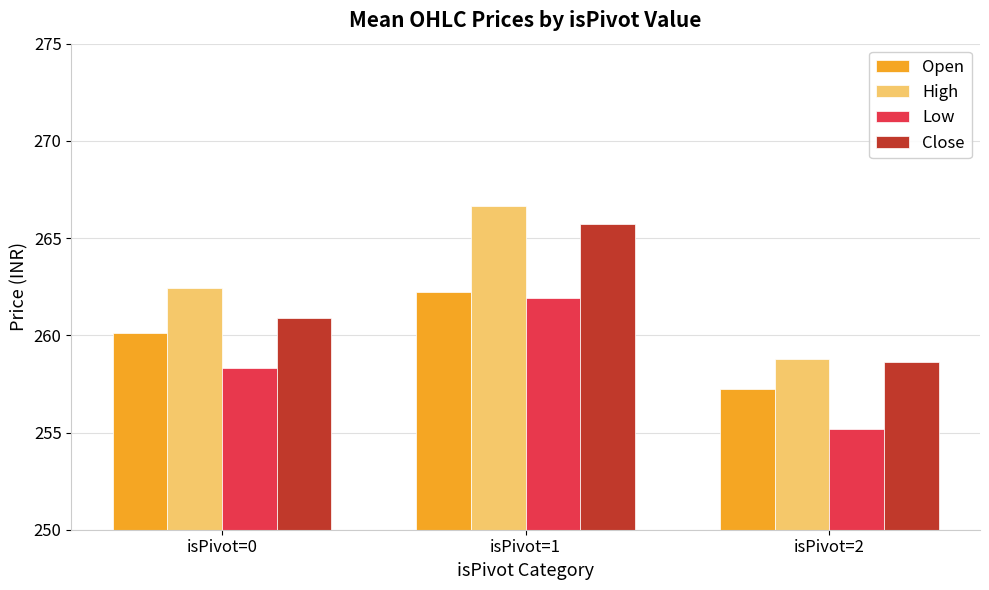

Which series has the widest spread of values?

High